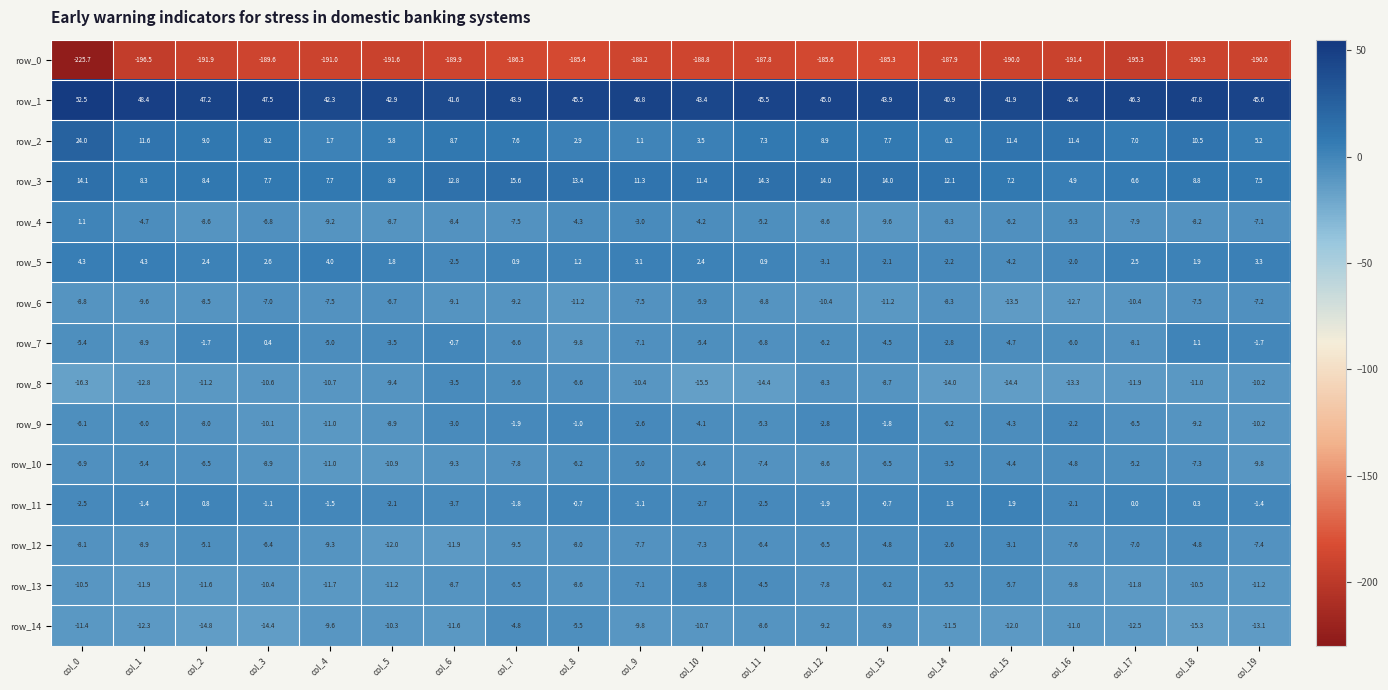

At which label does row_4 reach its minimum?

col_13